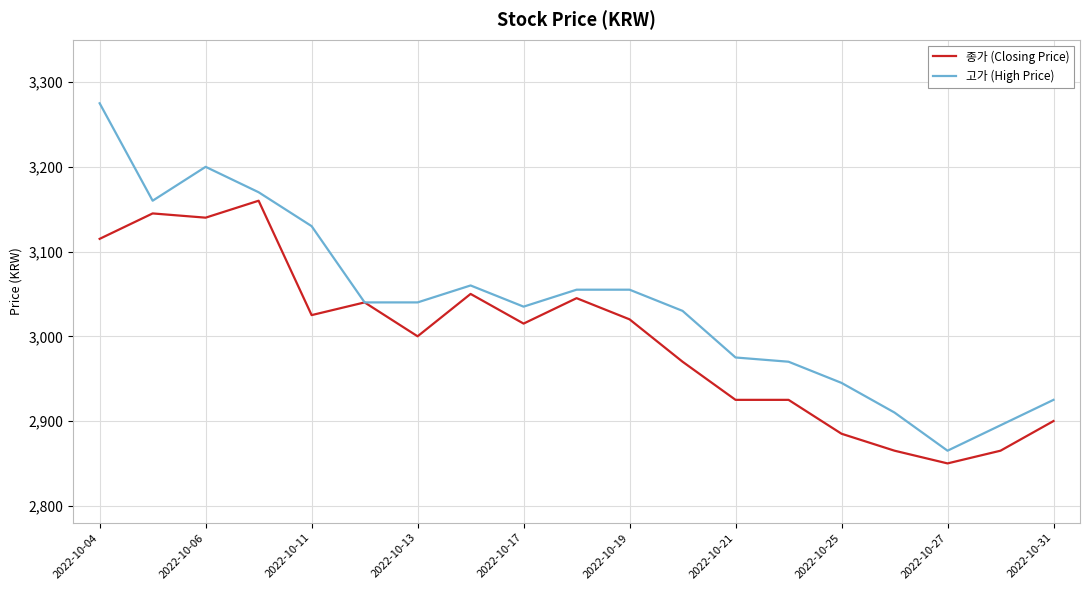

What is the difference between the maximum and minimum values in the 고가 (High Price) series?

410